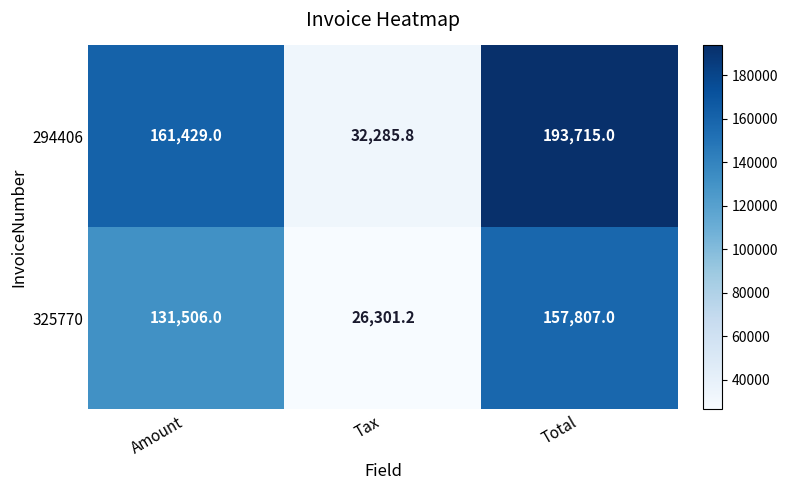

What is the total value across all series at Tax?

58587.0